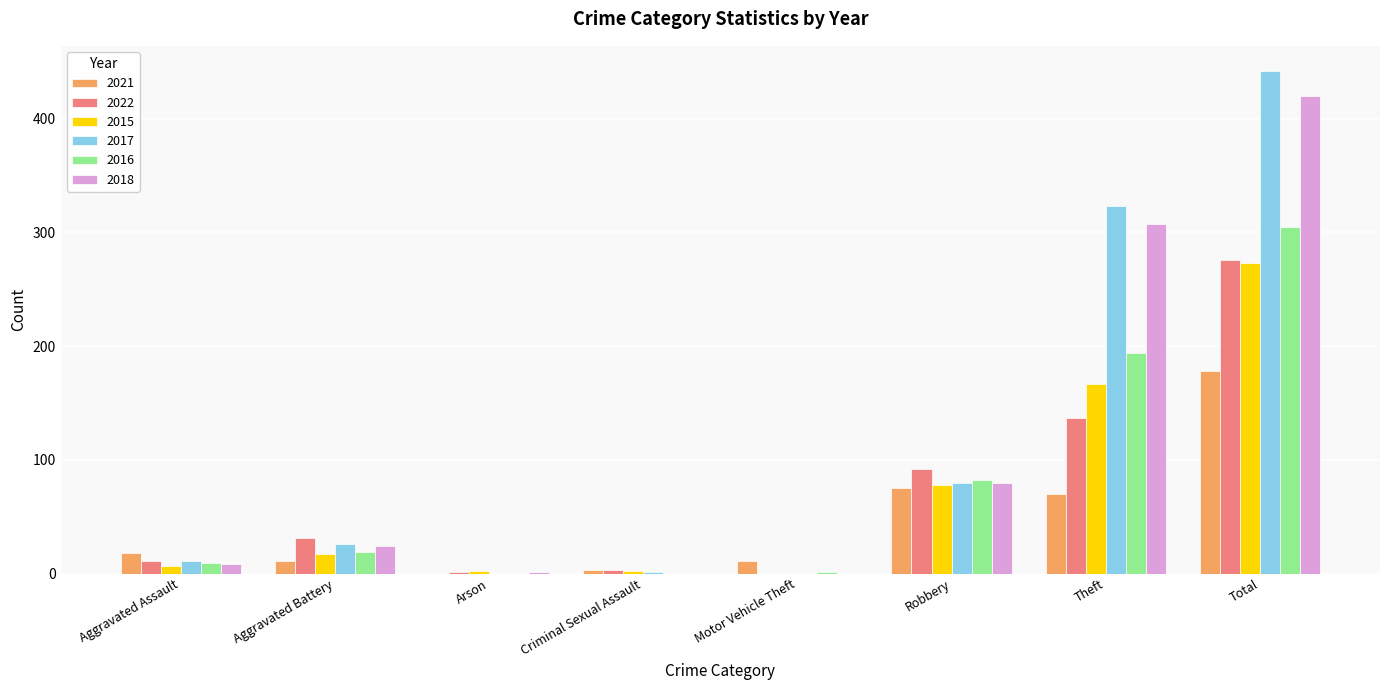

The value of 2018 at Criminal Sexual Assault is 0. True or false?

True